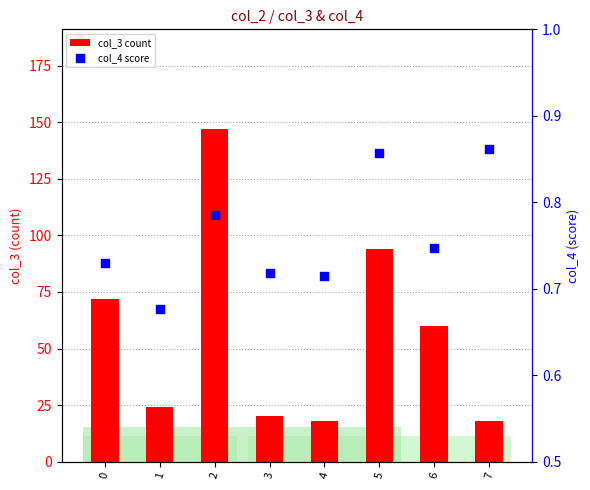

Is the value of col_3 count at 0 greater than the value of col_4 score at 7?

Yes